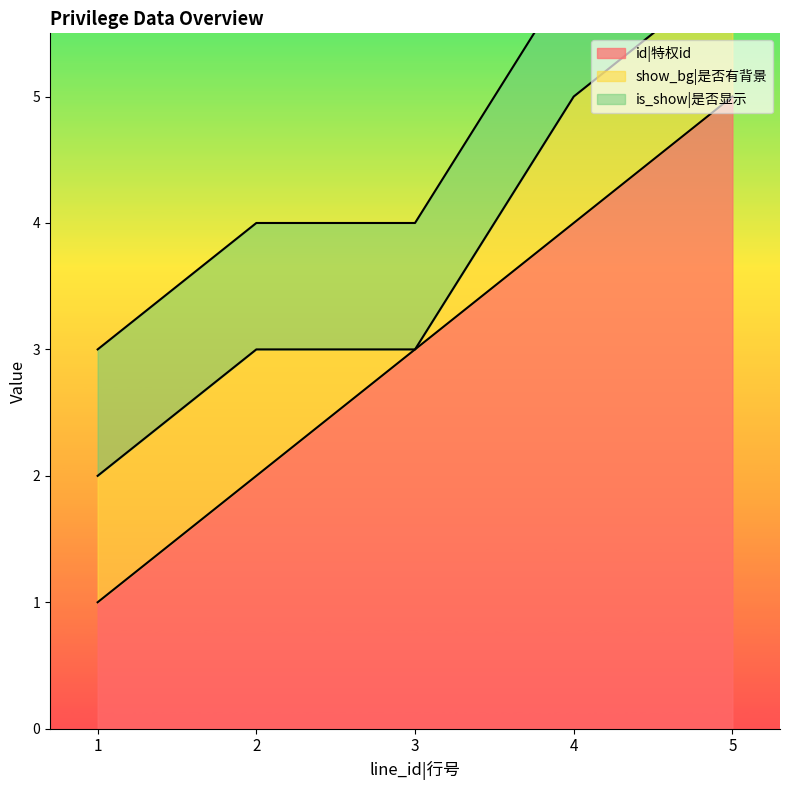

What is the maximum value shown in the chart?

5